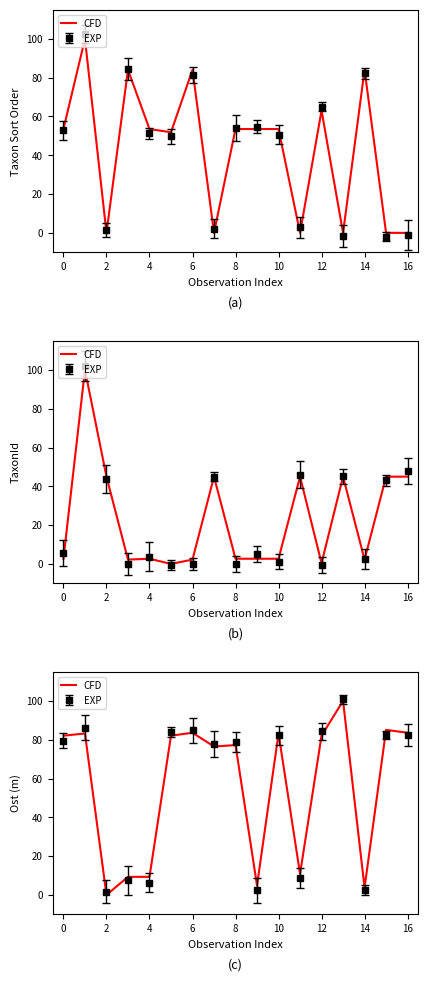

What is the label of the 15th point from the right?

2